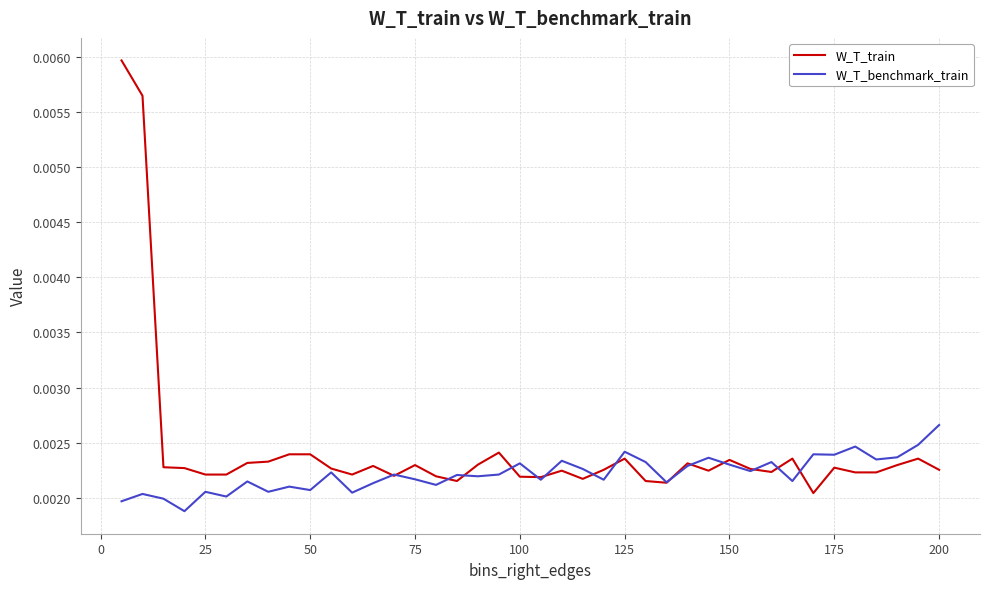

At how many categories does at least one series exceed 0?

40